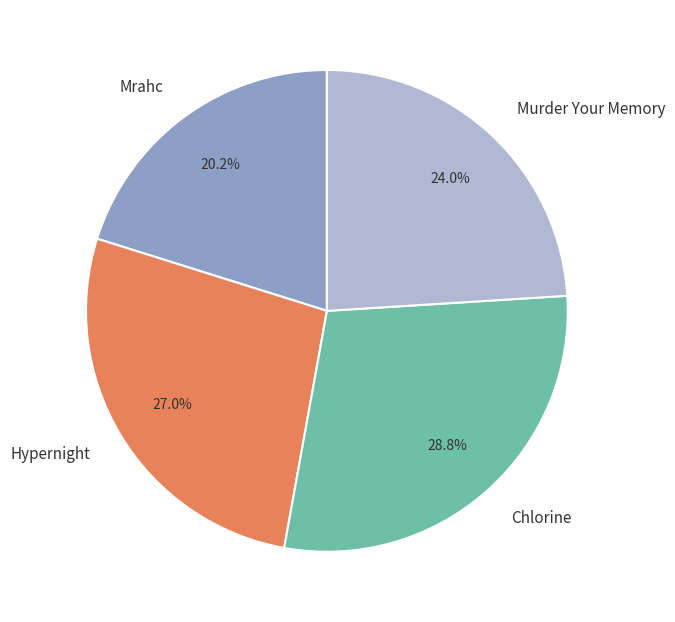

What is the ratio of the value at Murder Your Memory to the value at Chlorine?

0.8